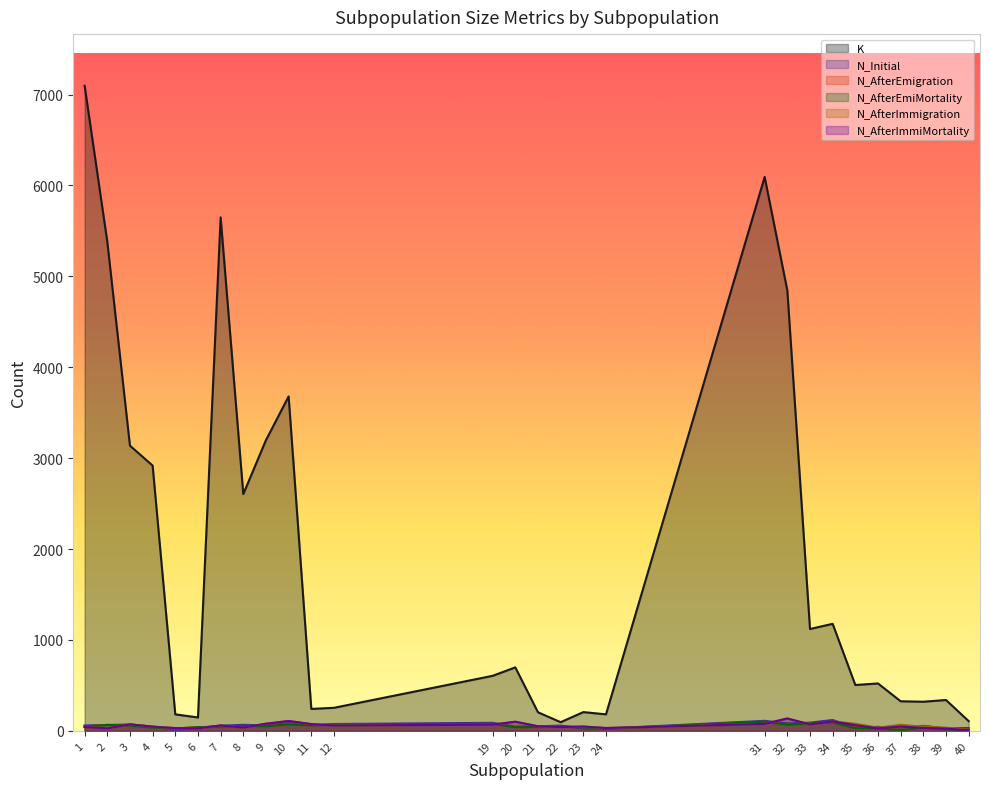

What is the greatest value displayed?

7097